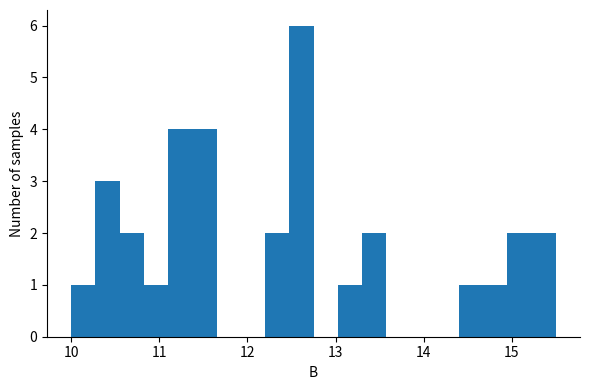

Around what value on the x-axis is the tallest bar? Give the approximate position of its centre, as read against the axis.

12.6